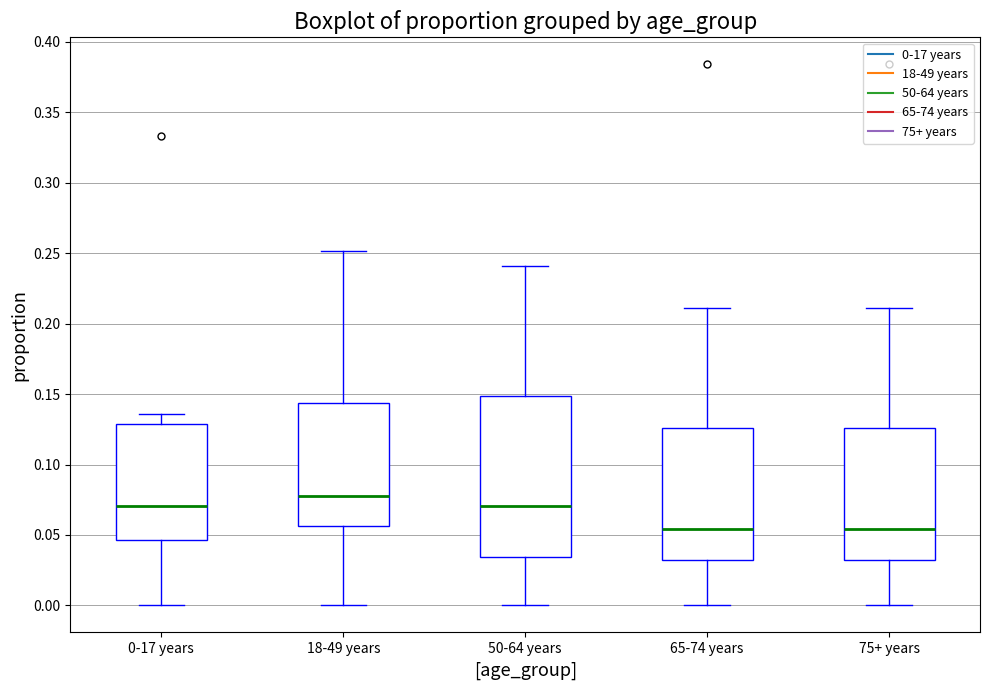

Comparing the boxes themselves (not the whiskers), which one is the tallest?

50-64 years